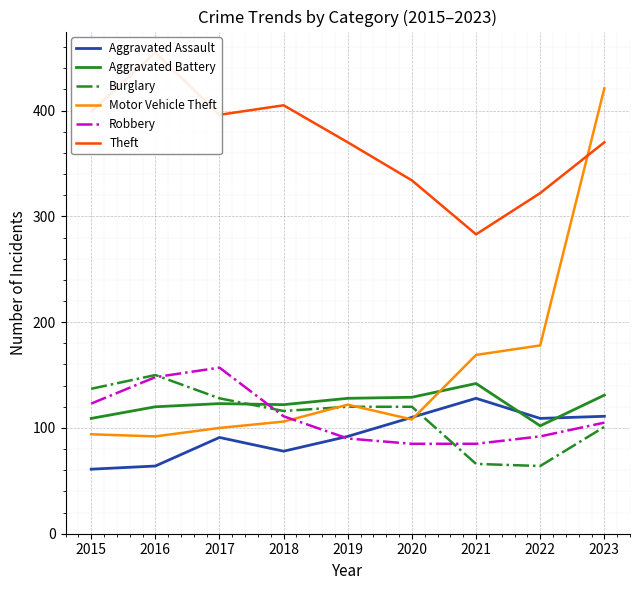

Reading left to right, transcribe all the data shown in this chart.

Aggravated Assault: 2015=61	2016=64	2017=91	2018=78	2019=92	2020=110	2021=128	2022=109	2023=111
Aggravated Battery: 2015=109	2016=120	2017=123	2018=122	2019=128	2020=129	2021=142	2022=102	2023=131
Burglary: 2015=137	2016=150	2017=128	2018=116	2019=120	2020=120	2021=66	2022=64	2023=101
Motor Vehicle Theft: 2015=94	2016=92	2017=100	2018=106	2019=122	2020=108	2021=169	2022=178	2023=421
Robbery: 2015=123	2016=148	2017=157	2018=111	2019=90	2020=85	2021=85	2022=92	2023=105
Theft: 2015=399	2016=455	2017=396	2018=405	2019=370	2020=334	2021=283	2022=322	2023=370